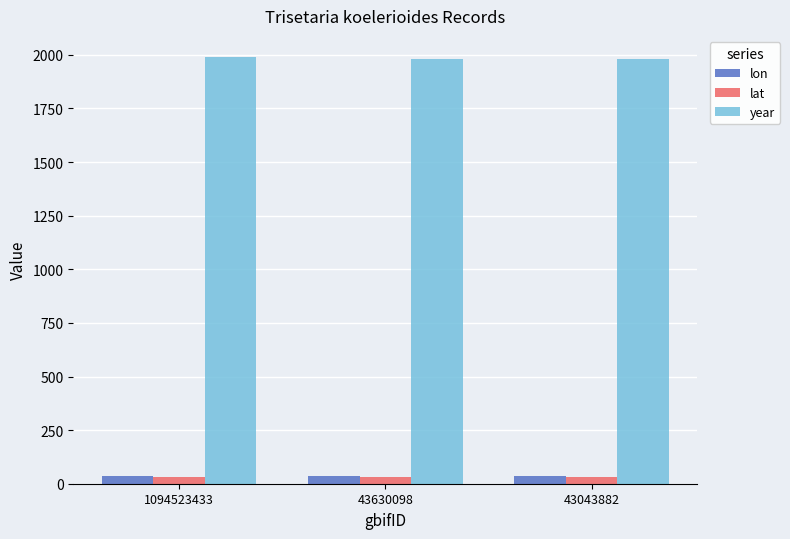

Which series has the largest total across all categories?

year